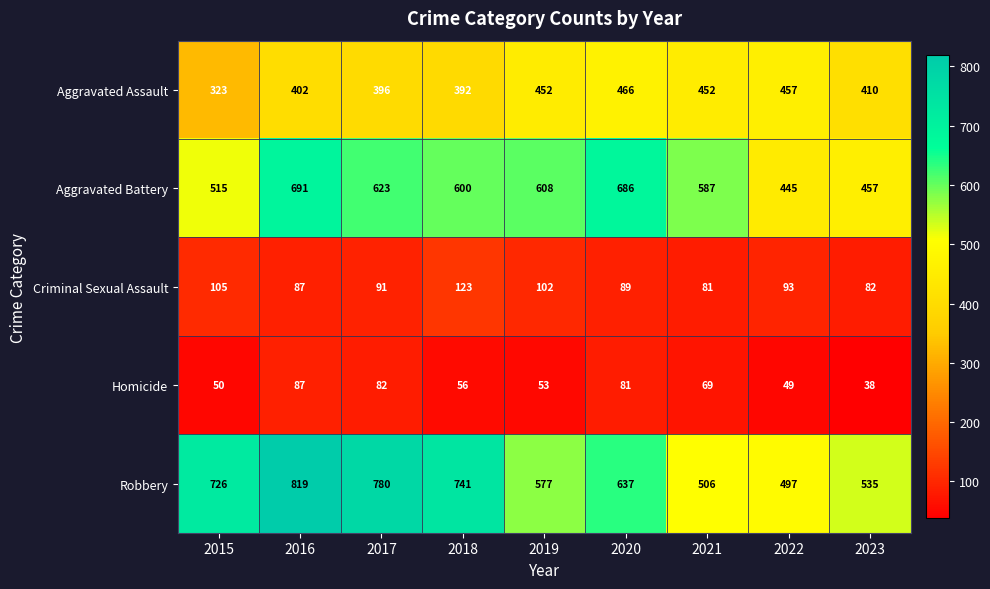

What is the maximum value shown in the chart?

819